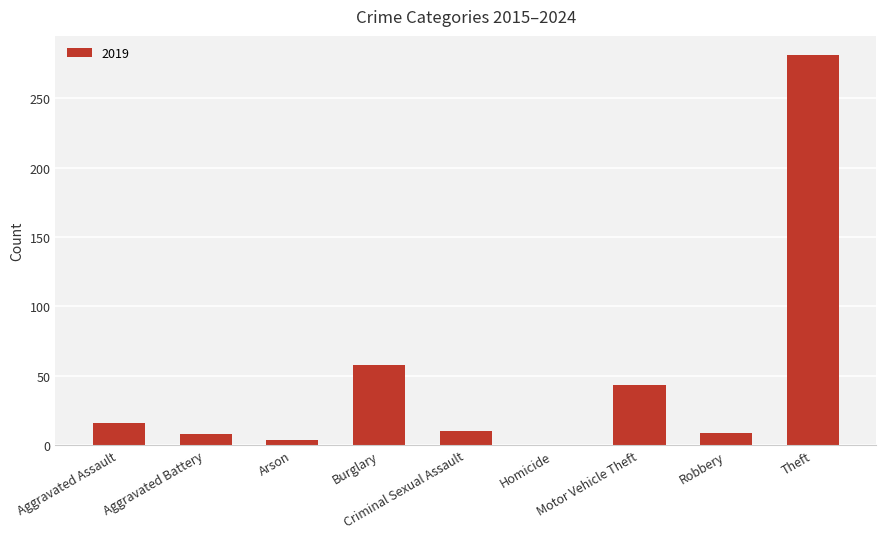

What is the greatest value displayed?

281